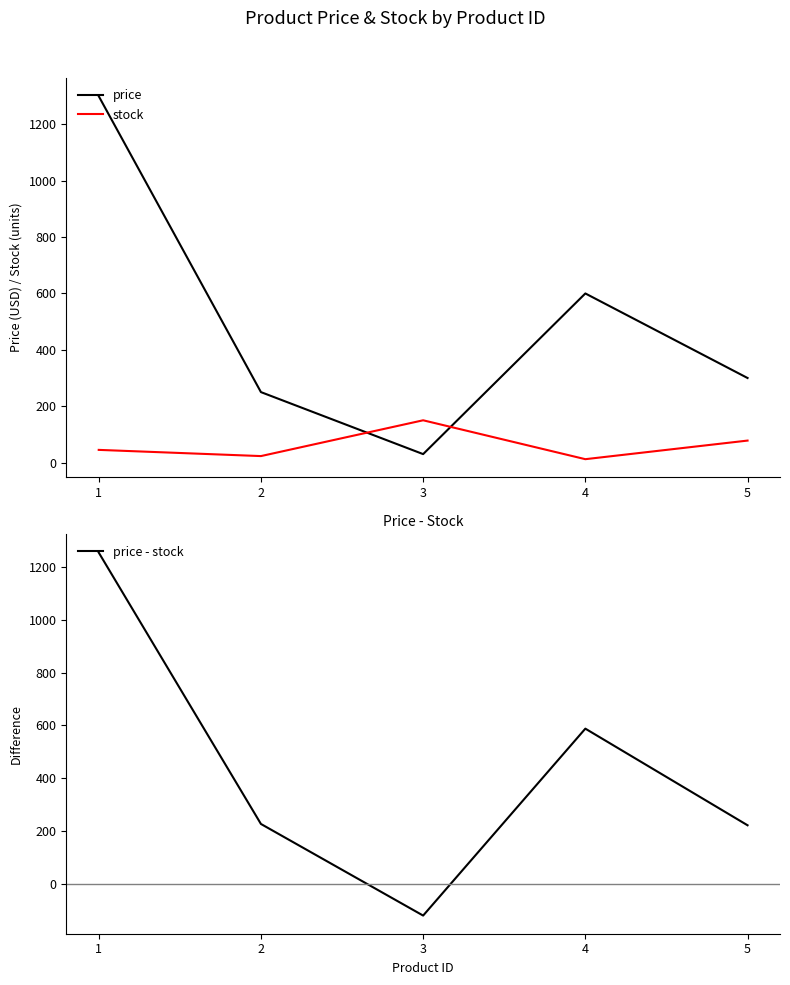

What is the spread (max minus min) of values at 2?

227.0